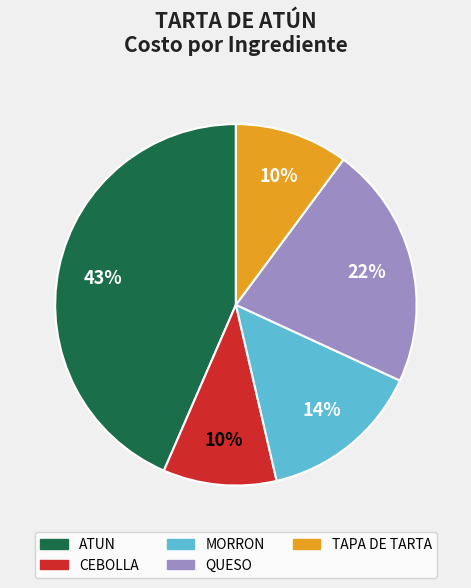

What is the largest slice in the pie chart?

ATUN